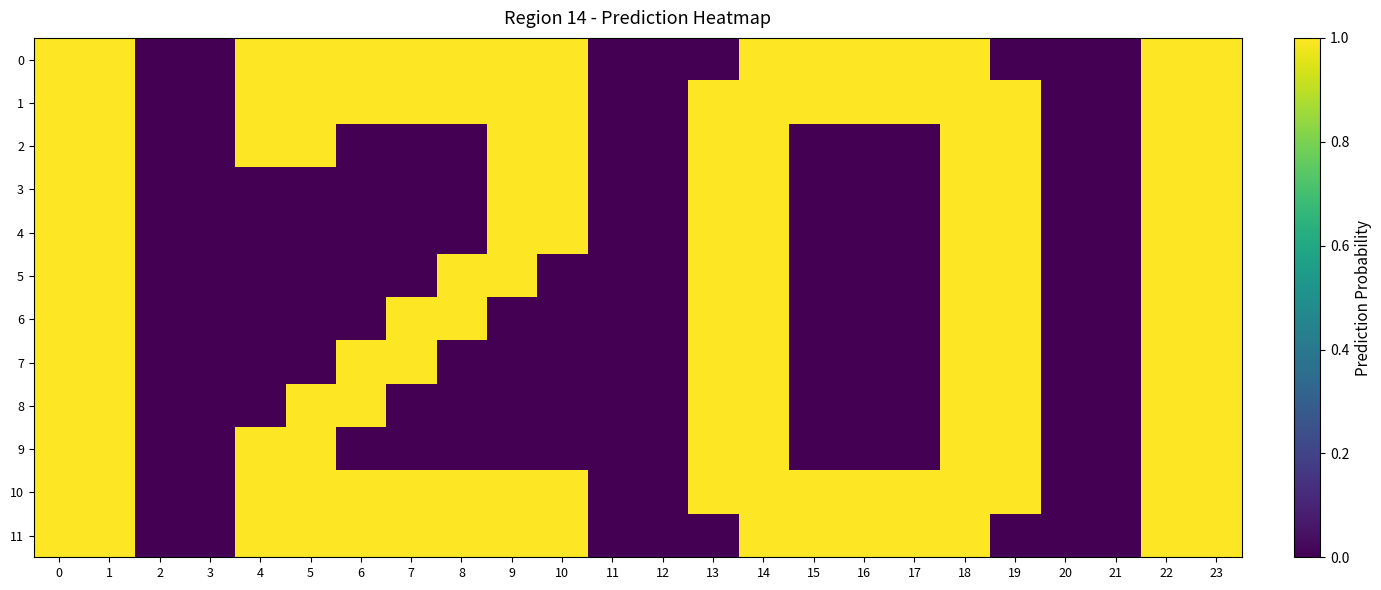

How many distinct data groups are displayed?

12